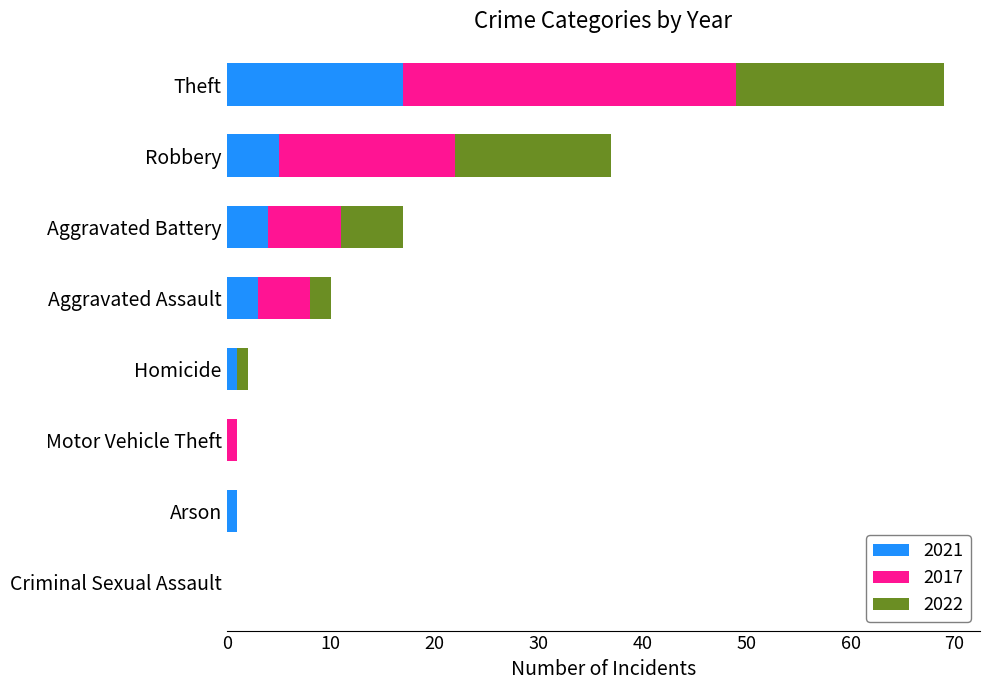

The value of 2021 at Criminal Sexual Assault is 0. True or false?

True